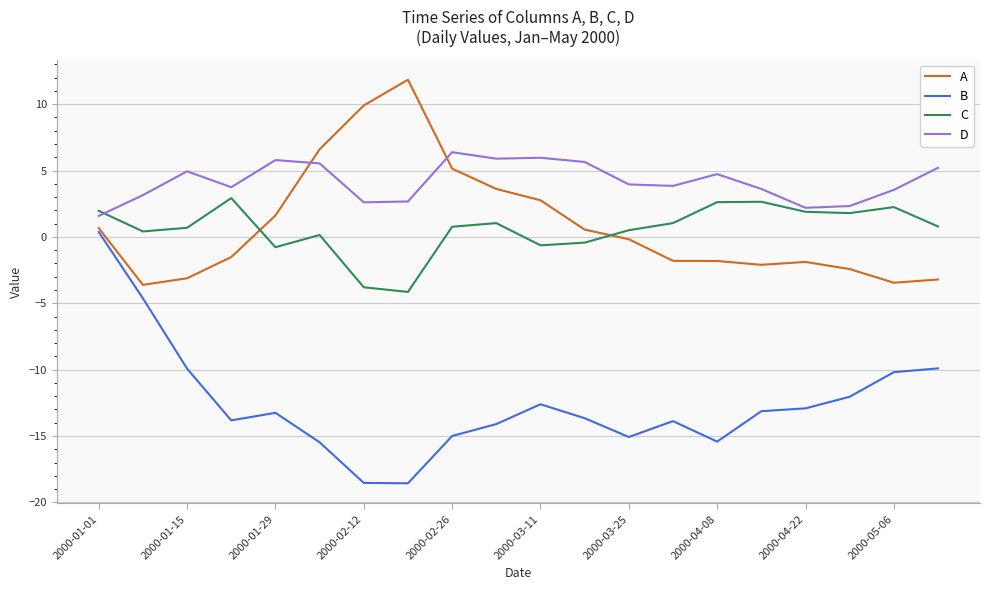

What is the maximum value shown in the chart?

11.8